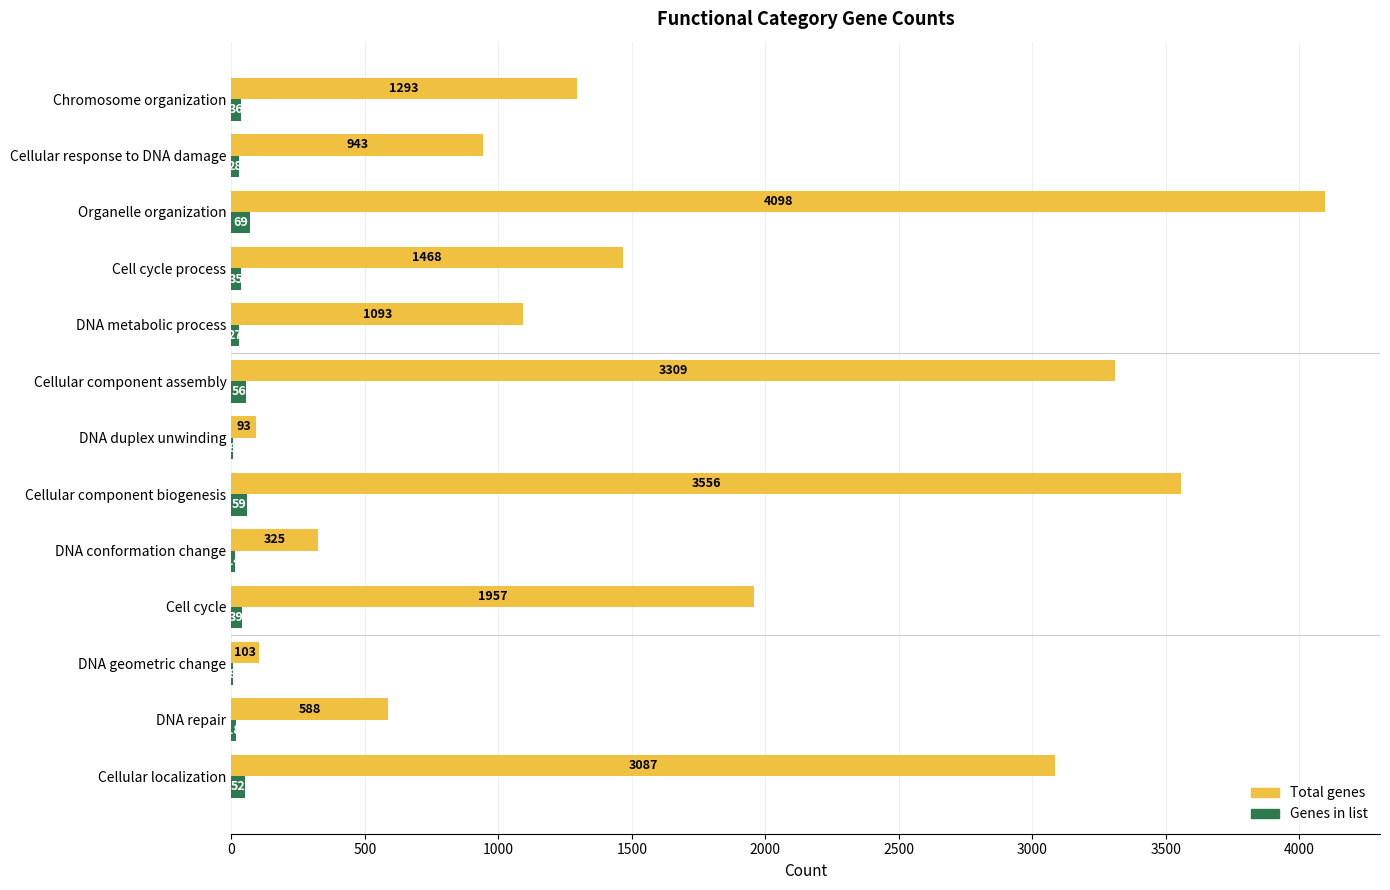

Is the value of Total genes at DNA conformation change greater than the value of Genes in list at DNA duplex unwinding?

Yes